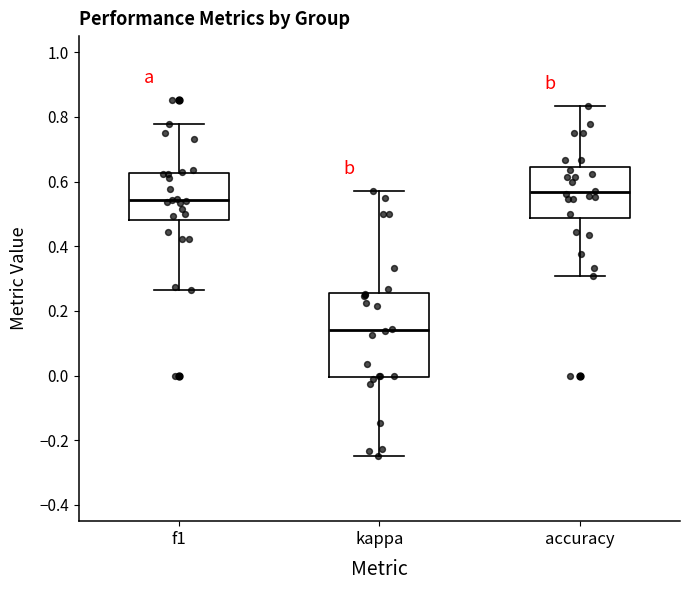

Reading left to right, read every box against the y-axis: the position of its median line, the range the box covers, and the ends of its whiskers. The values are not printed on the chart, so give them approximately, as read against the axis.

f1: median 0.54, box 0.48 to 0.62, whiskers 0.26 to 0.78
kappa: median 0.14, box 0.00 to 0.26, whiskers -0.24 to 0.58
accuracy: median 0.56, box 0.48 to 0.64, whiskers 0.30 to 0.84